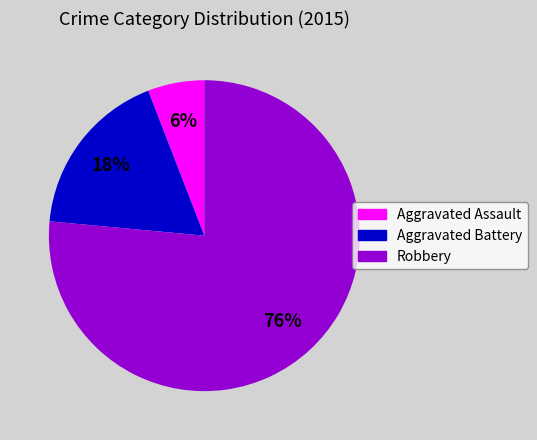

Is the sum of Robbery and Aggravated Battery greater than half?

Yes